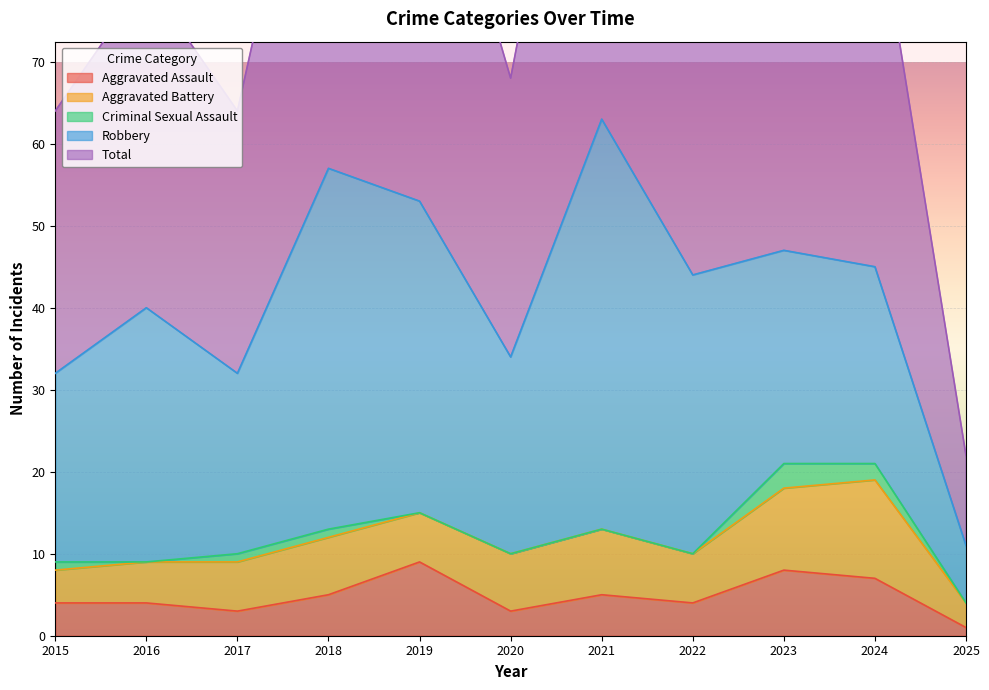

Reading right to left, what are all the values shown in this chart?

Aggravated Assault: 1	7	8	4	5	3	9	5	3	4	4
Aggravated Battery: 3	12	10	6	8	7	6	7	6	5	4
Criminal Sexual Assault: 0	2	3	0	0	0	0	1	1	0	1
Robbery: 7	24	26	34	50	24	38	44	22	31	23
Total: 11	46	47	44	63	34	53	57	32	40	32